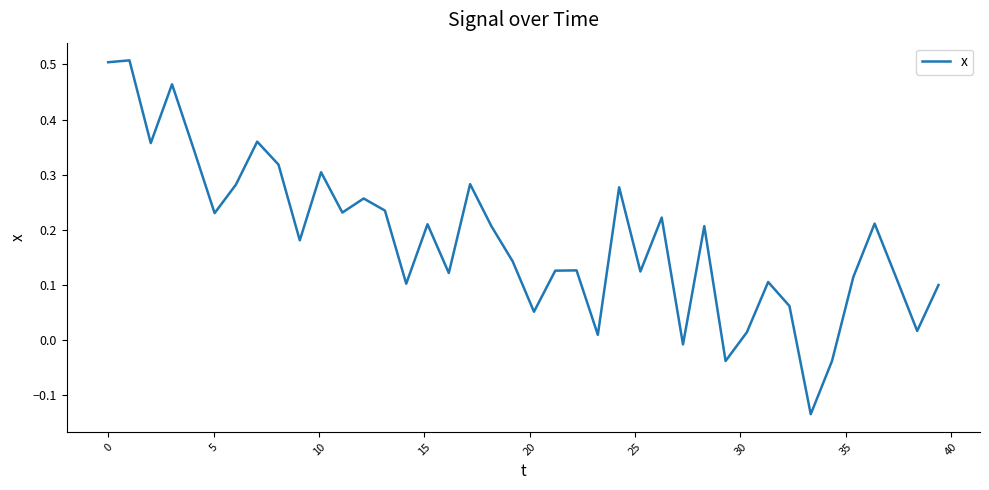

How many lines are shown in the chart?

1